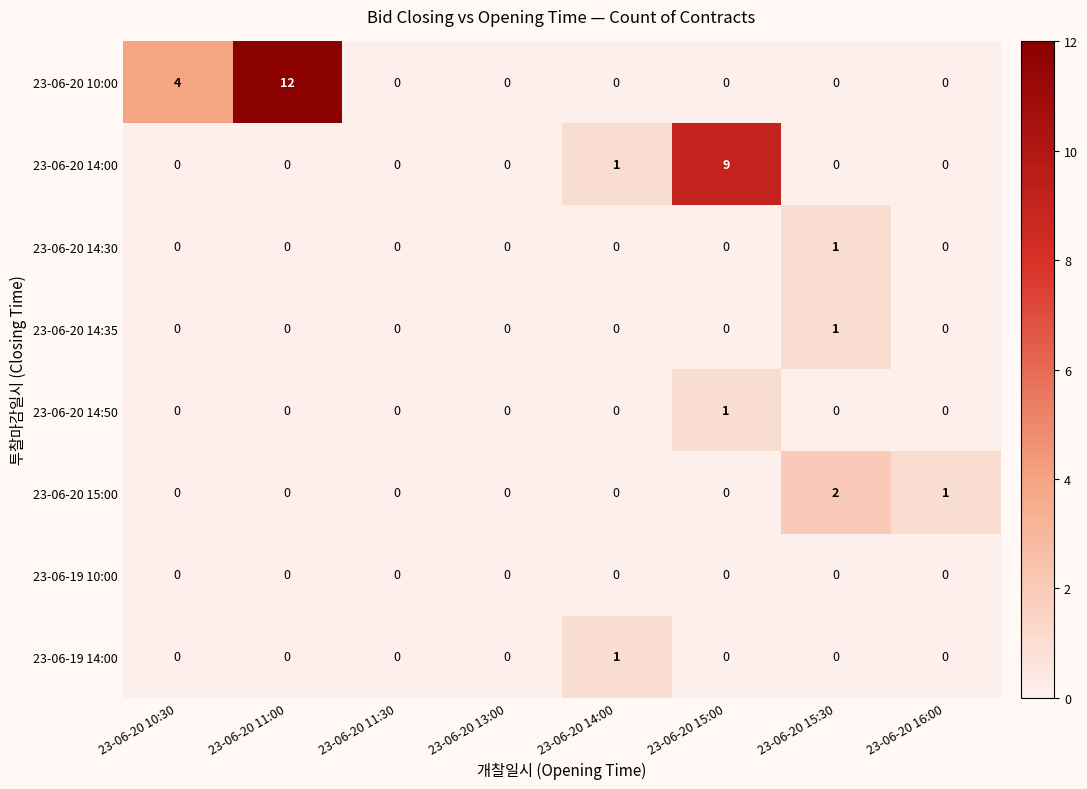

At which category is the sum across all series the highest?

23-06-20 11:00